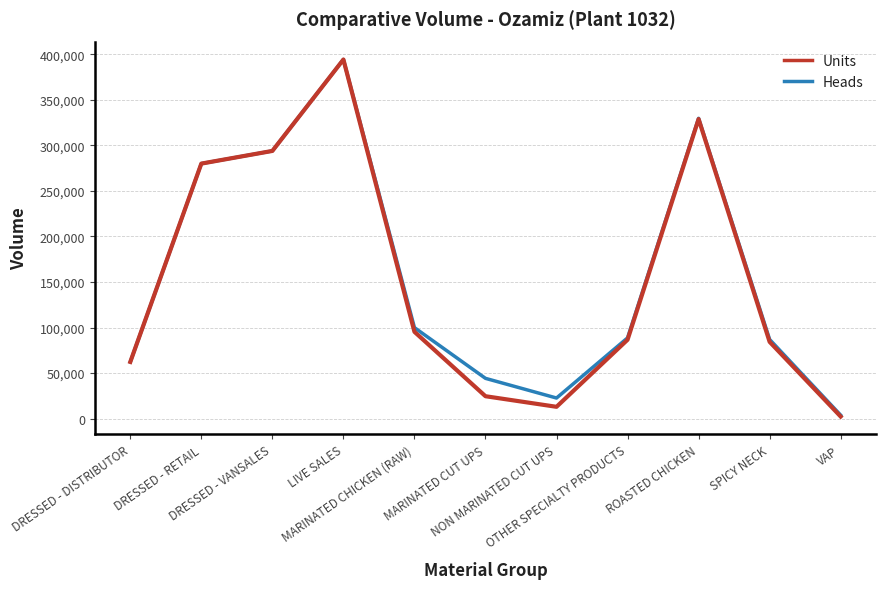

What is the sum of all Units values?

1664867.5